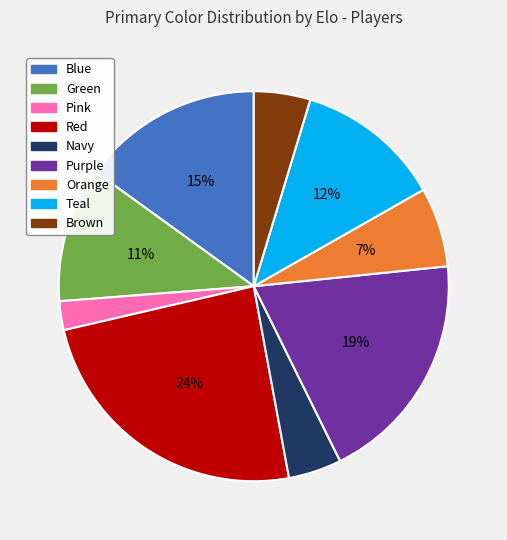

To the nearest percent, what is the difference between the largest and smallest slice percentages?

22%